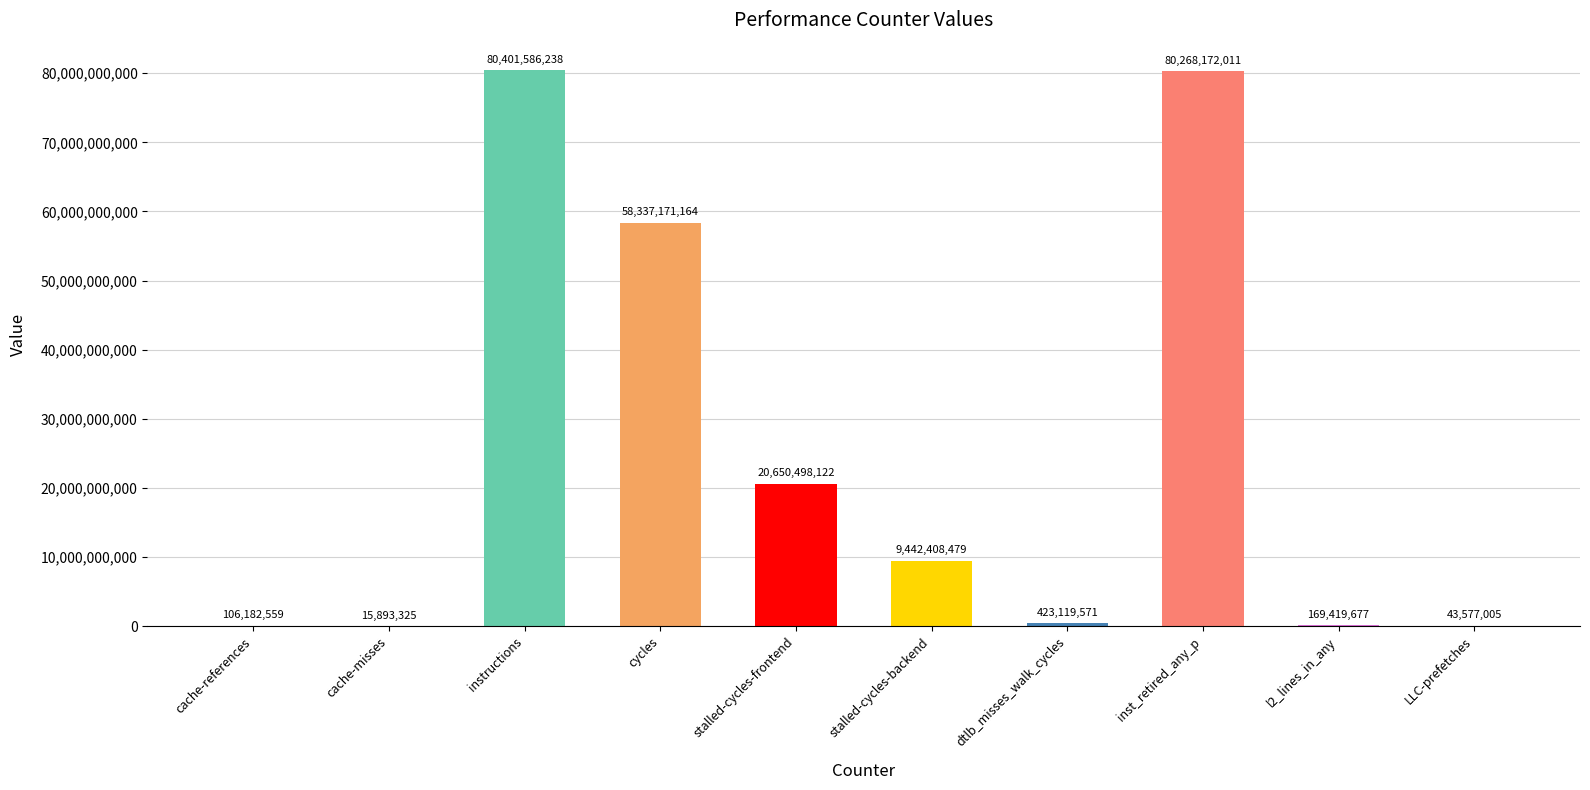

What is the average value?

24985802815